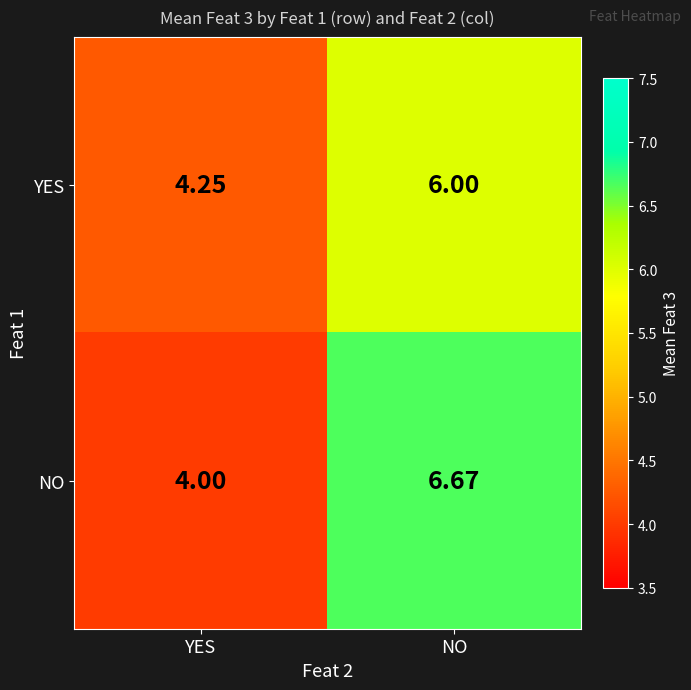

At which label is YES closest to 5?

YES